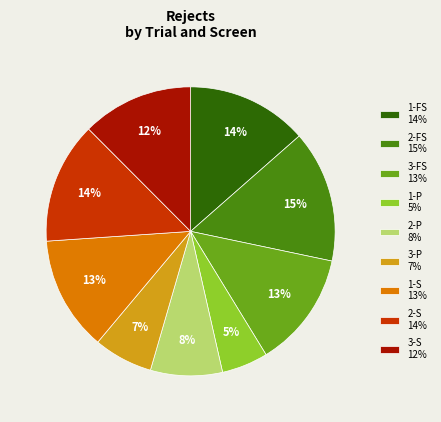

Is there any slice that represents more than half of the pie?

No